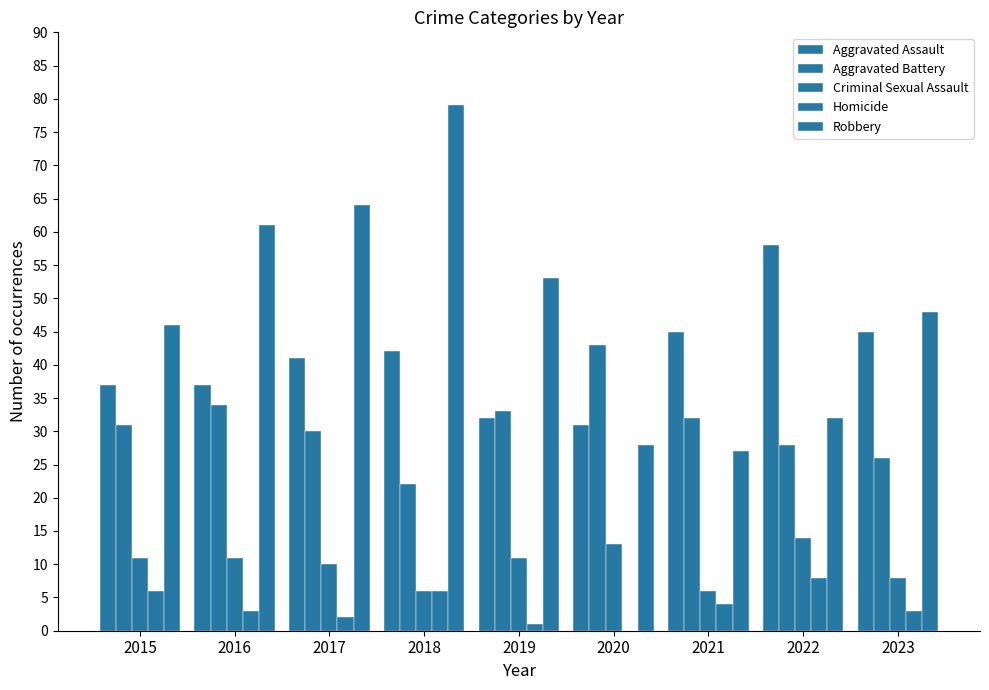

At 2016, list the series in order from smallest to largest.

Homicide, Criminal Sexual Assault, Aggravated Battery, Aggravated Assault, Robbery